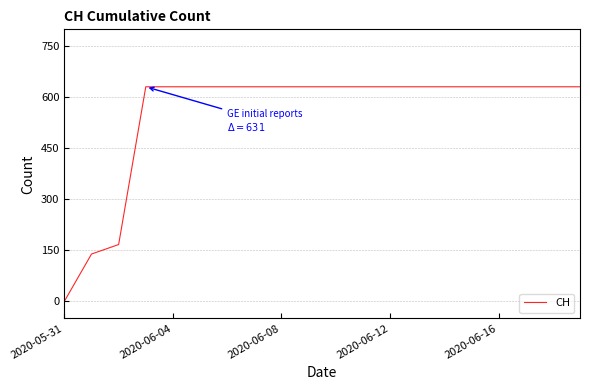

What is the greatest value displayed?

631